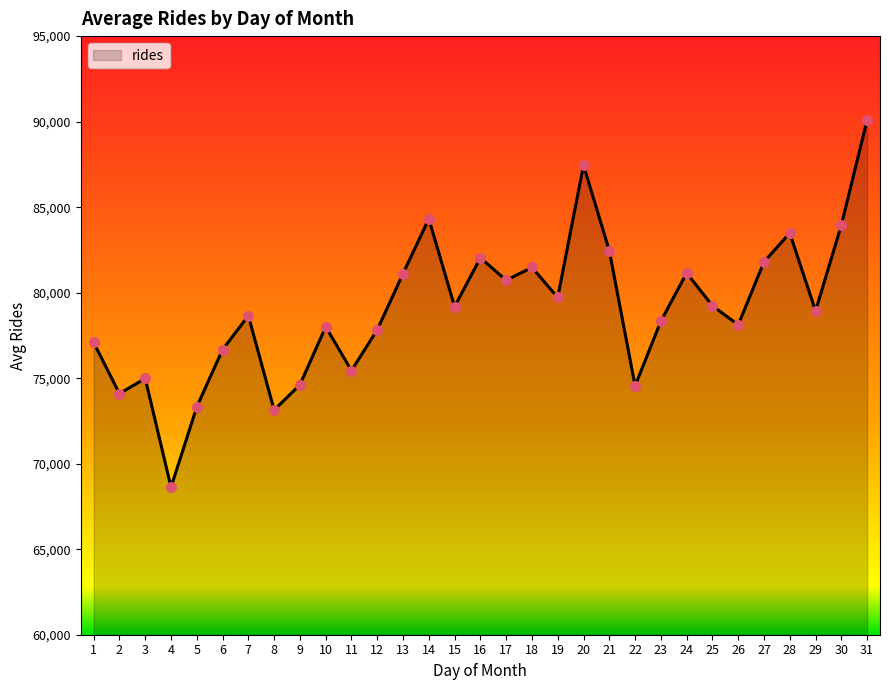

What is the change in value from 29 to 31?

+11164.2